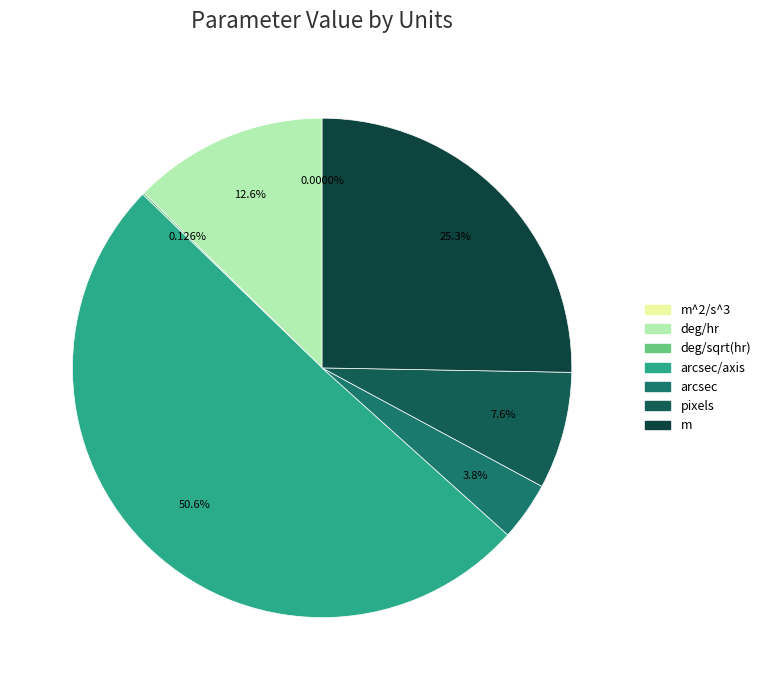

What is the change in value from deg/sqrt(hr) to arcsec?

+1.4